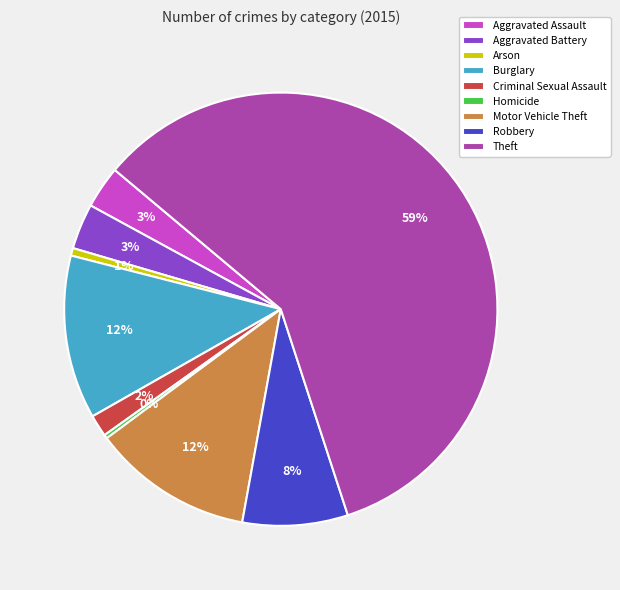

Between Burglary and Homicide, which is larger?

Burglary